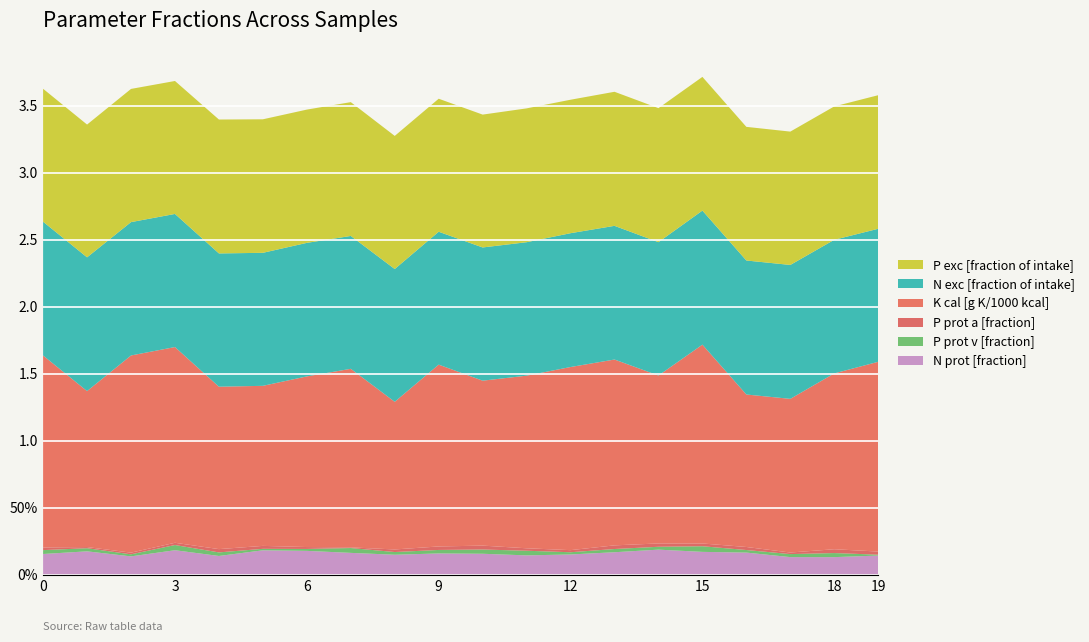

Reading left to right, what are all the values shown in this chart?

N prot [fraction]: 0.2	0.2	0.1	0.2	0.1	0.2	0.2	0.2	0.2	0.2	0.2	0.1	0.2	0.2	0.2	0.2	0.2	0.1	0.1	0.1
P prot v [fraction]: 0.0	0.0	0.0	0.0	0.0	0.0	0.0	0.0	0.0	0.0	0.0	0.0	0.0	0.0	0.0	0.0	0.0	0.0	0.0	0.0
P prot a [fraction]: 0.0	0.0	0.0	0.0	0.0	0.0	0.0	0.0	0.0	0.0	0.0	0.0	0.0	0.0	0.0	0.0	0.0	0.0	0.0	0.0
K cal [g K/1000 kcal]: 1.4	1.2	1.5	1.5	1.2	1.2	1.3	1.3	1.1	1.4	1.2	1.3	1.4	1.4	1.3	1.5	1.1	1.1	1.3	1.4
N exc [fraction of intake]: 1.0	1.0	1.0	1.0	1.0	1.0	1.0	1.0	1.0	1.0	1.0	1.0	1.0	1.0	1.0	1.0	1.0	1.0	1.0	1.0
P exc [fraction of intake]: 1.0	1.0	1.0	1.0	1.0	1.0	1.0	1.0	1.0	1.0	1.0	1.0	1.0	1.0	1.0	1.0	1.0	1.0	1.0	1.0